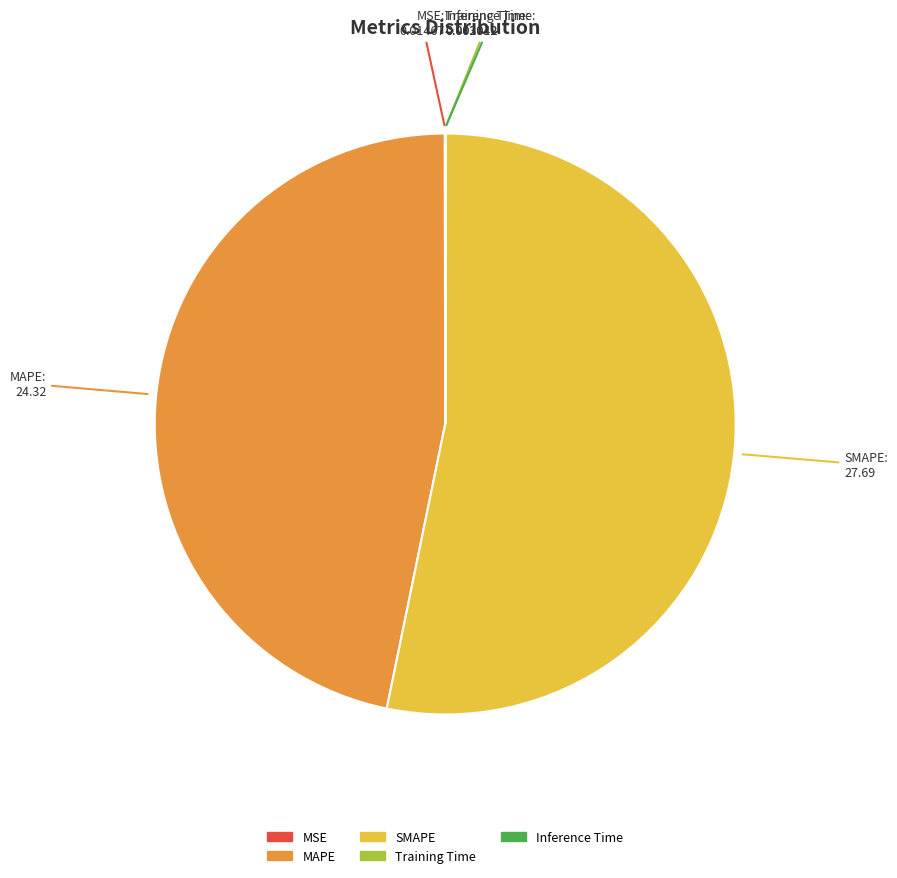

Is it true that MAPE is 33% of the pie?

False